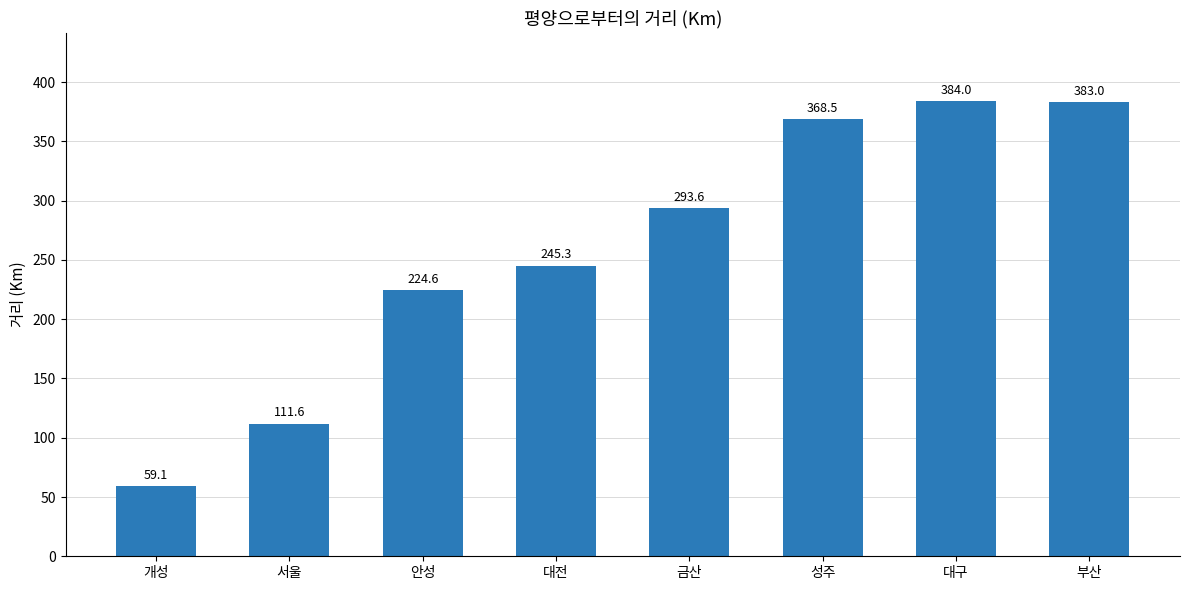

Are the bars horizontal?

No